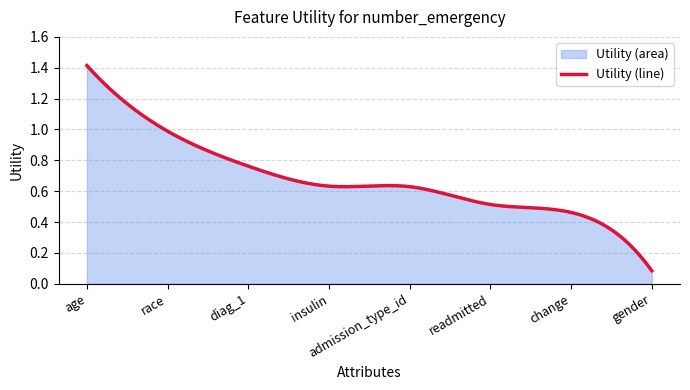

What is the change in value from admission_type_id to change?

-0.2